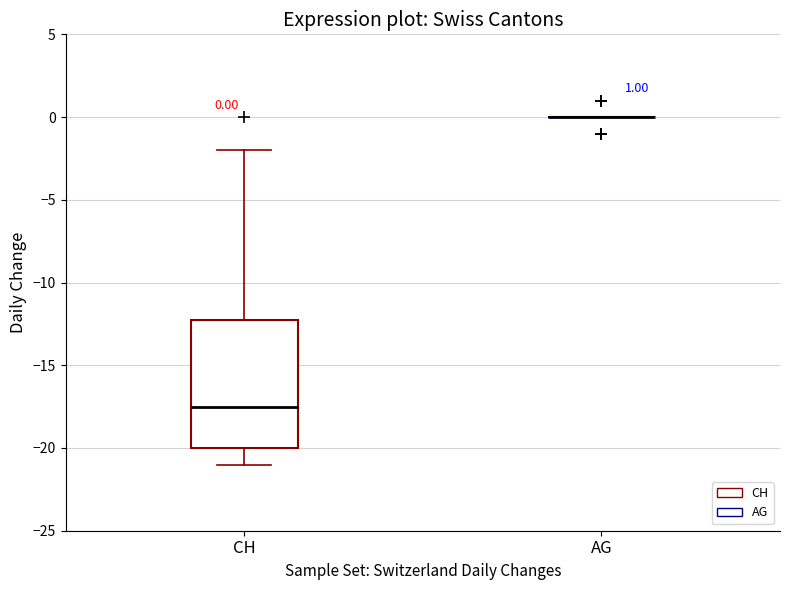

Which box is the tallest, from its lower edge to its upper edge?

CH